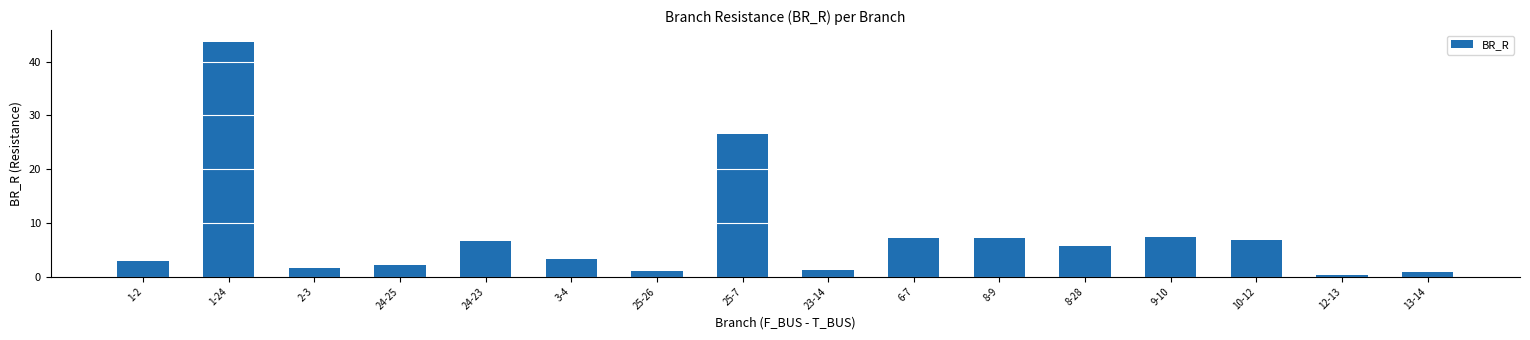

What is the sum of all values?

124.8